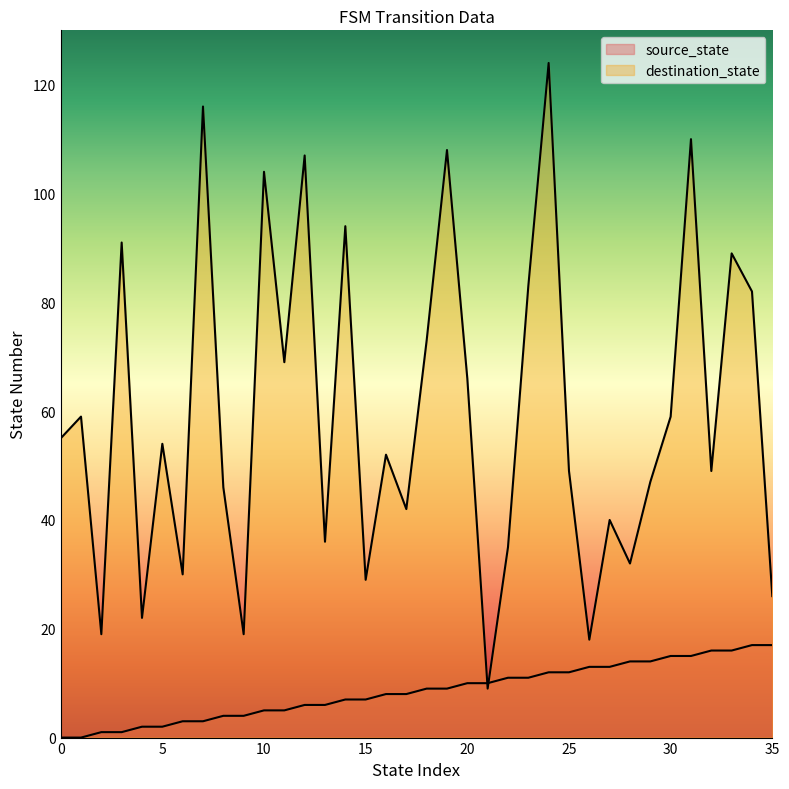

What is the sum of all source_state values?

306